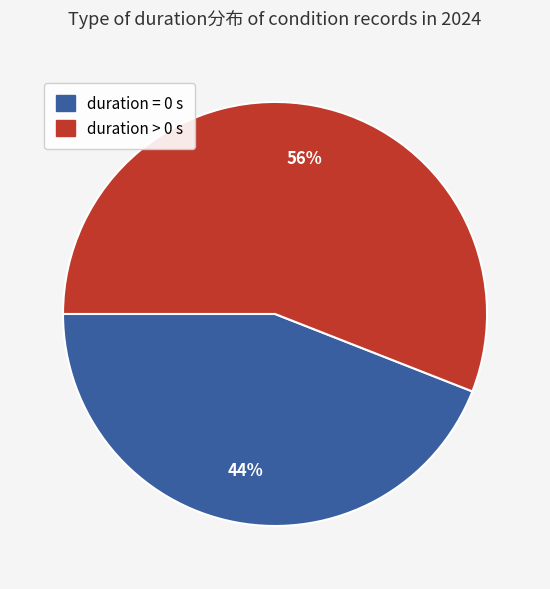

Is there a majority slice in this chart?

Yes